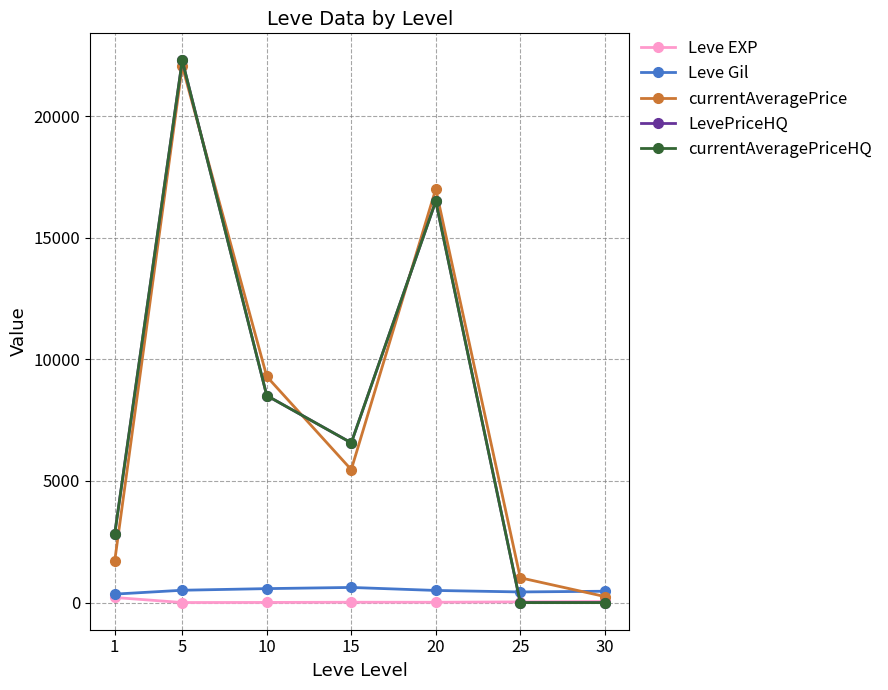

How many lines are shown in the chart?

5